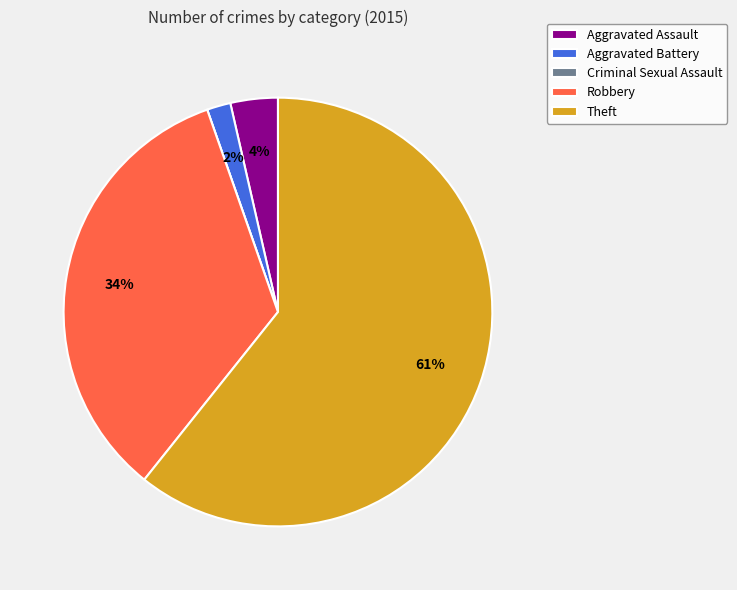

Which slice is the largest?

Theft